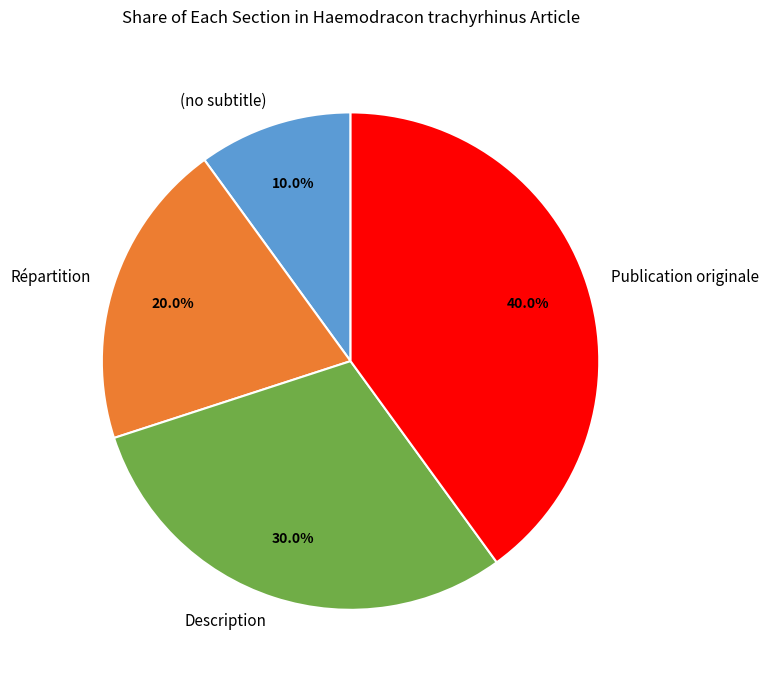

Which slice is the largest?

Publication originale